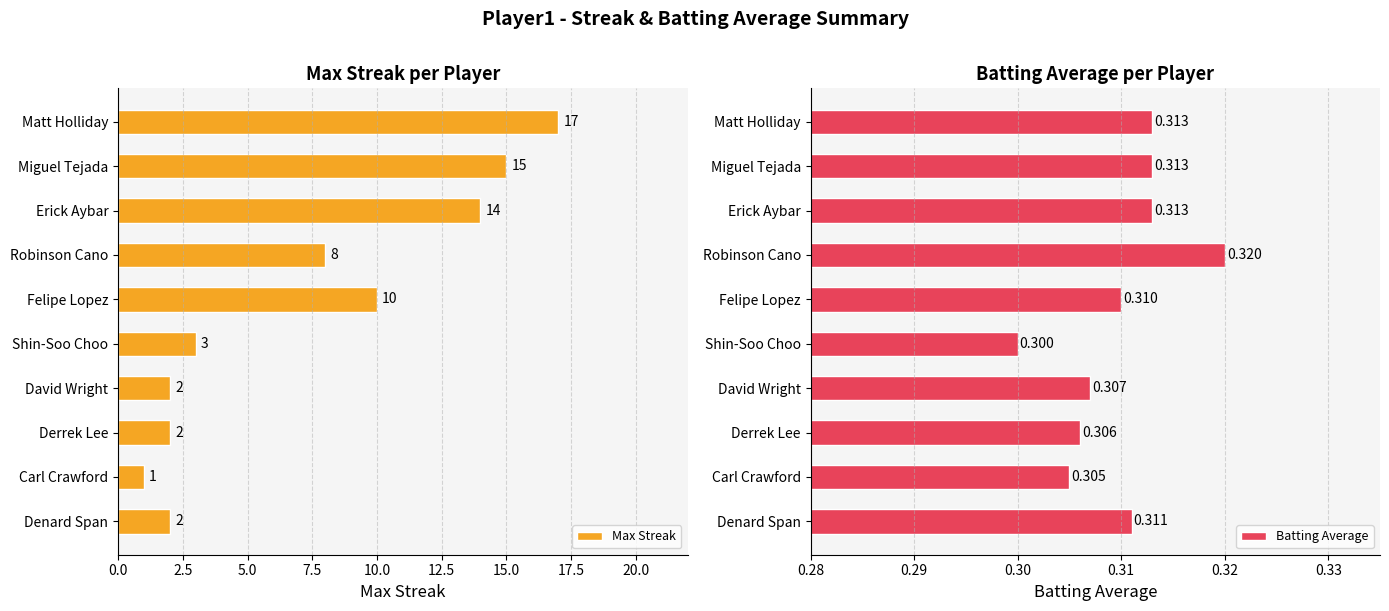

The Max Streak series shows 19 at Erick Aybar. True or false?

False